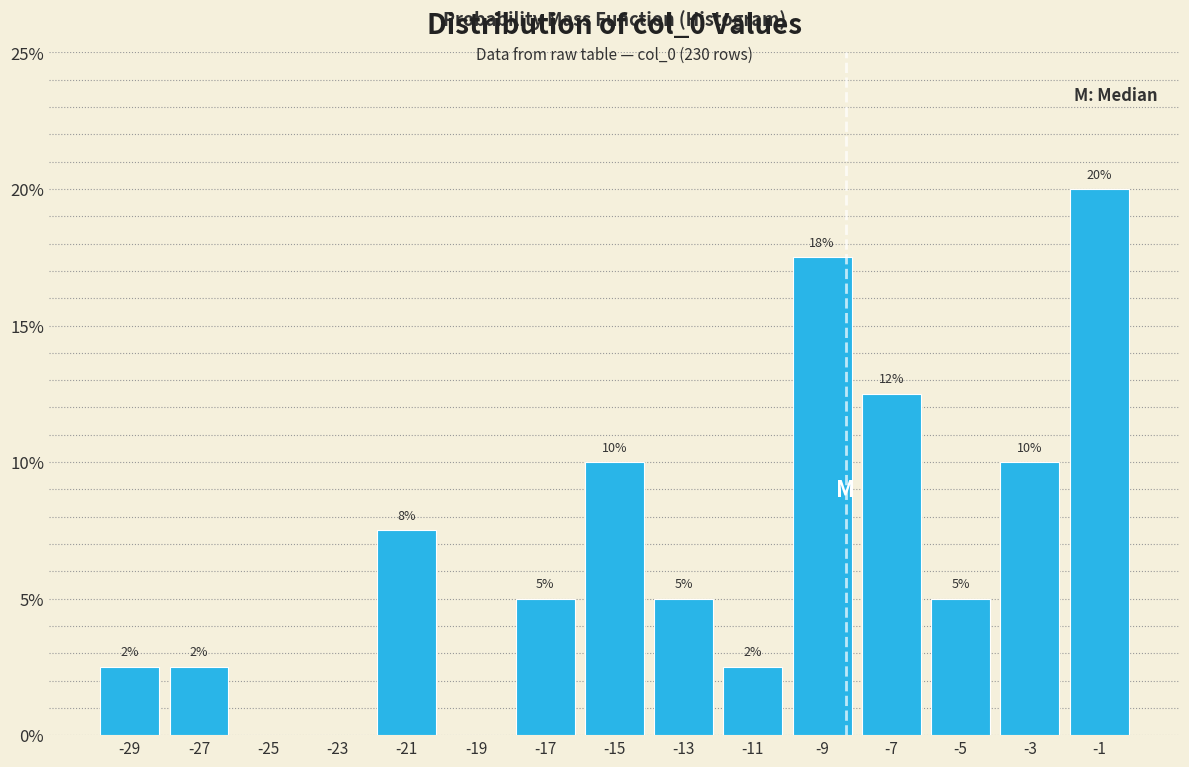

Which range on the x-axis has the tallest bar?

-2 to 0